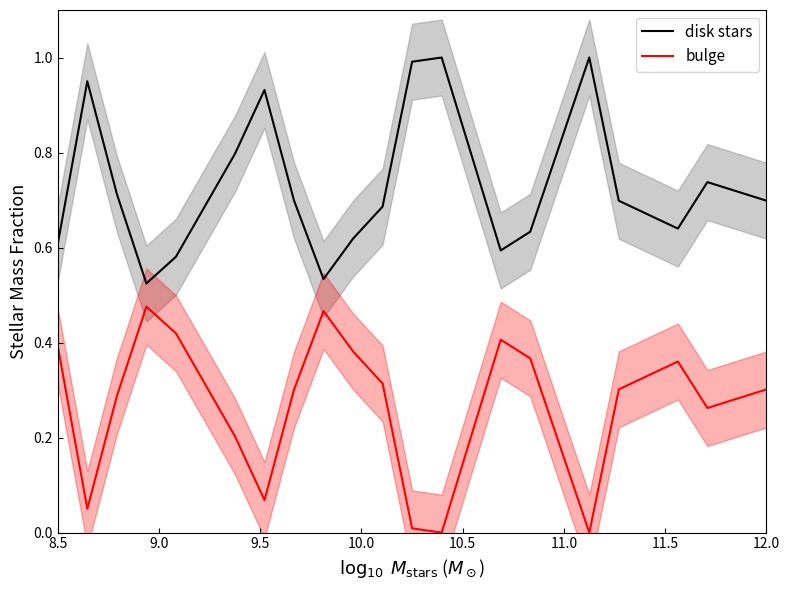

Is it true that disk stars equals 0.7 at 12.0?

True